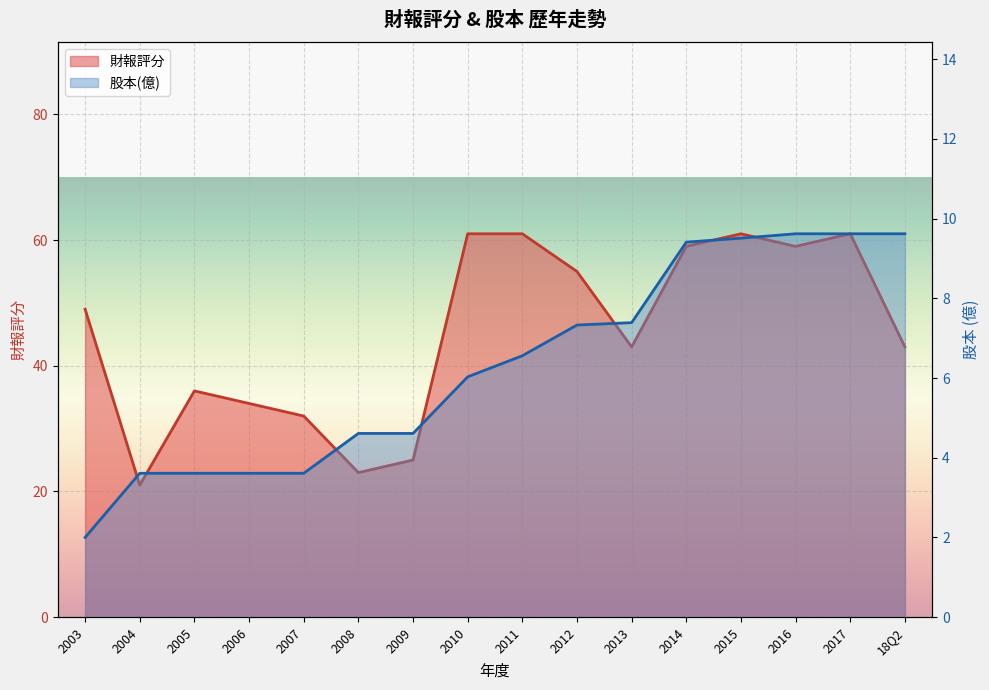

What is the value of the 股本(億) point at the 3rd from the left?

3.6